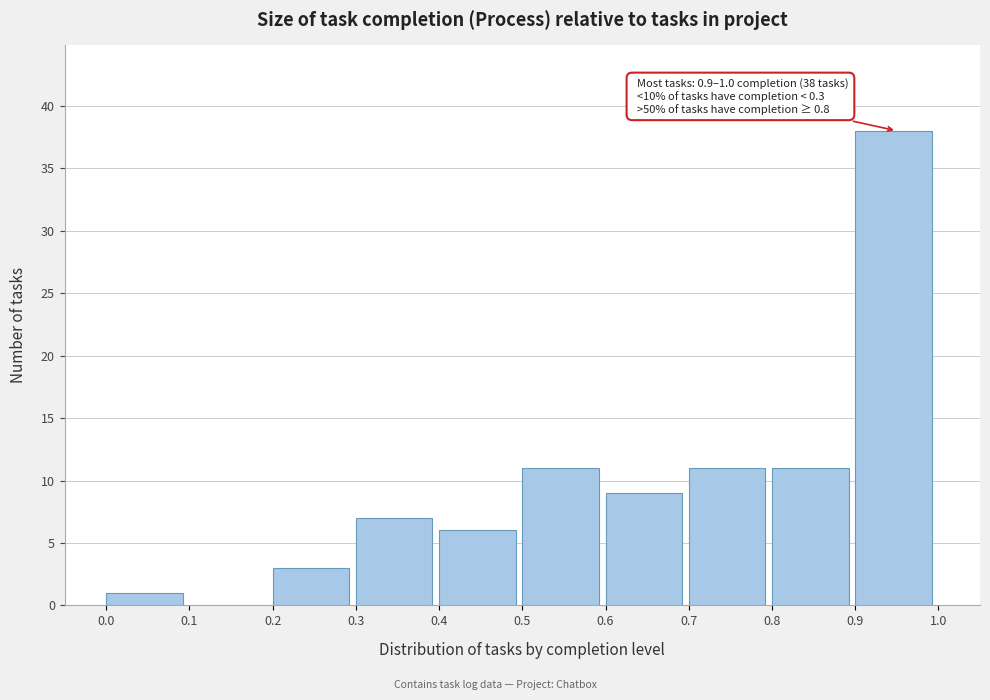

Which range on the x-axis has the tallest bar?

0.9 to 1.0